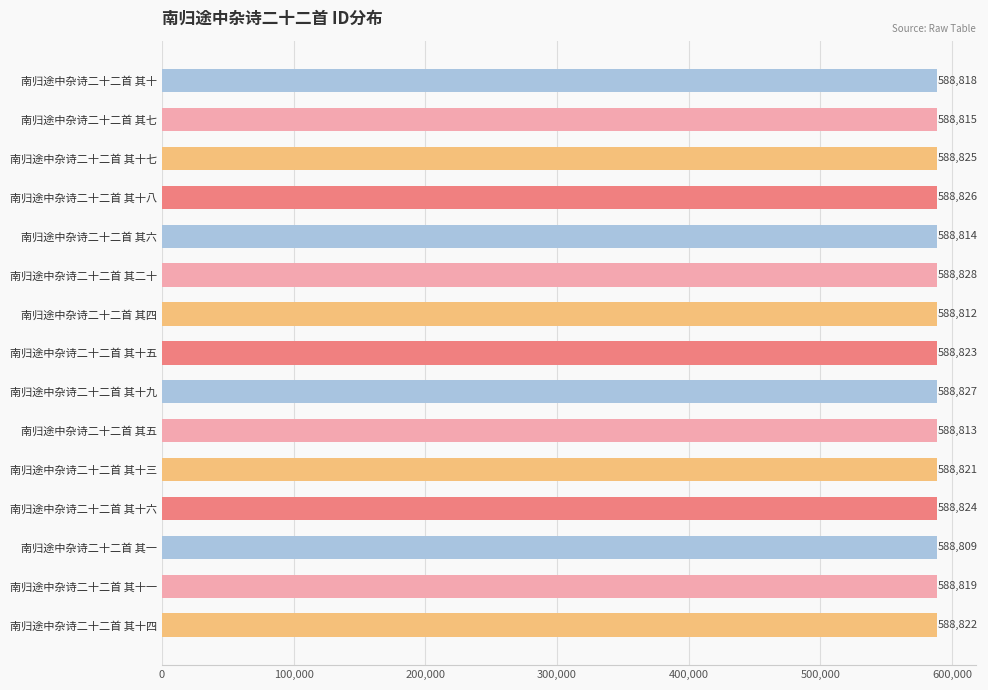

At which category does the chart reach its peak across all series?

南归途中杂诗二十二首 其二十